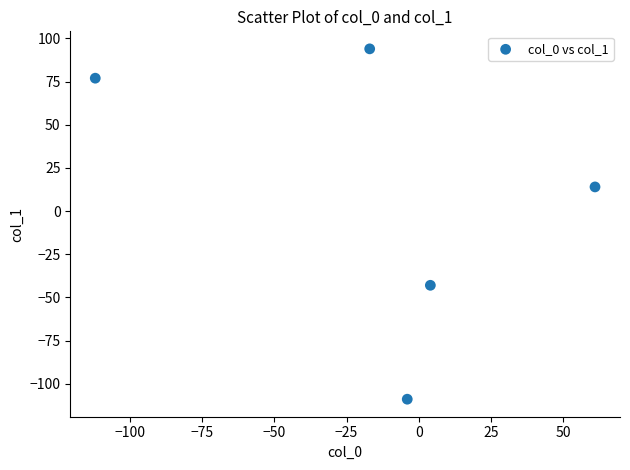

What is the average Y value?

7